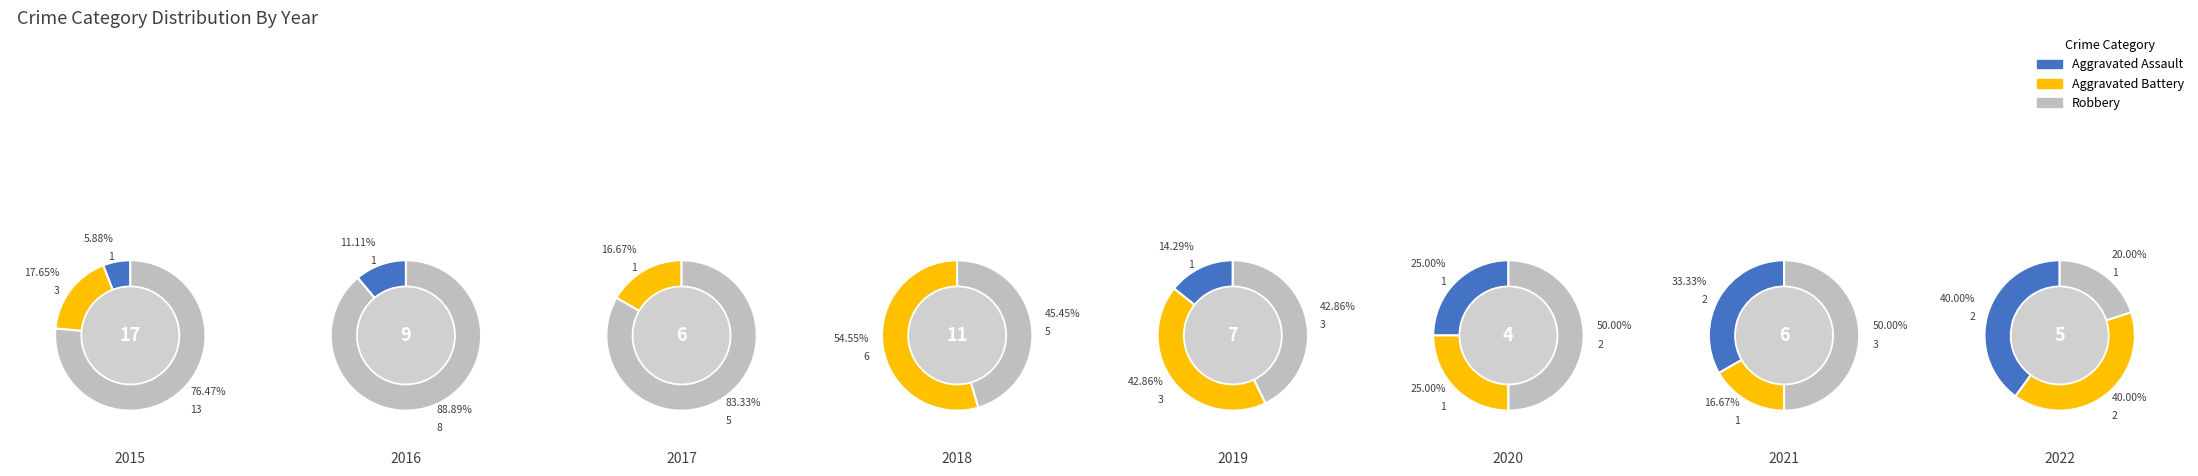

The 2016 slice represents 1% of the pie. True or false?

False